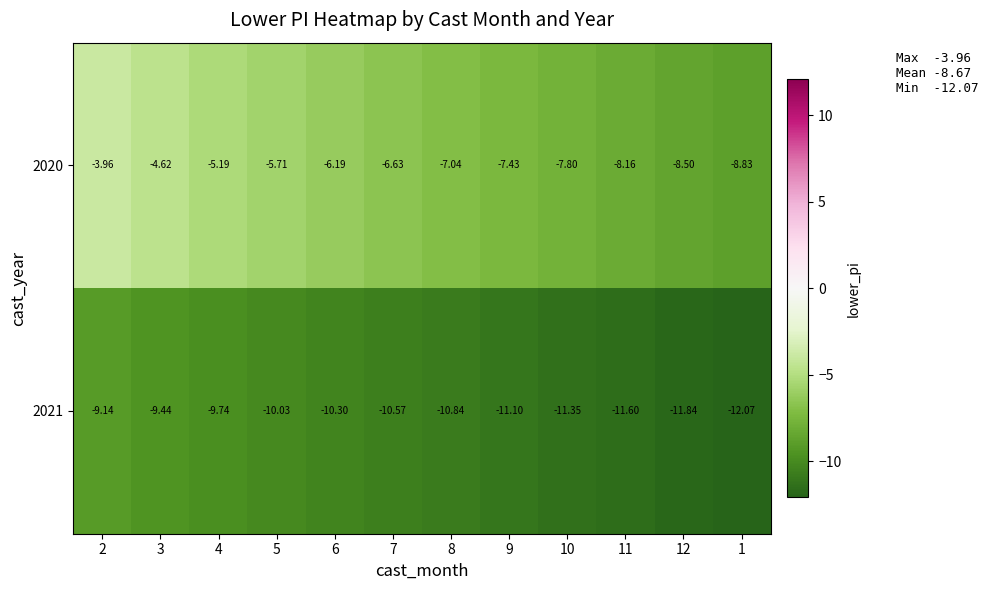

What is the minimum value shown in the chart?

-12.1